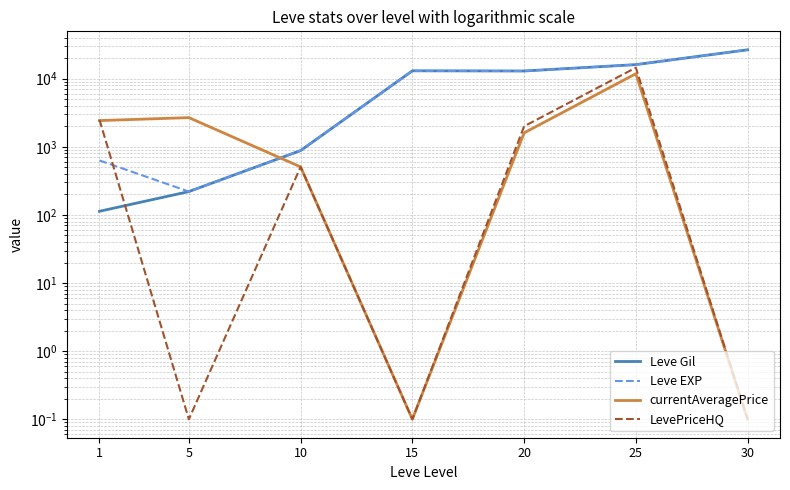

Where does the LevePriceHQ series first go above 507?

1